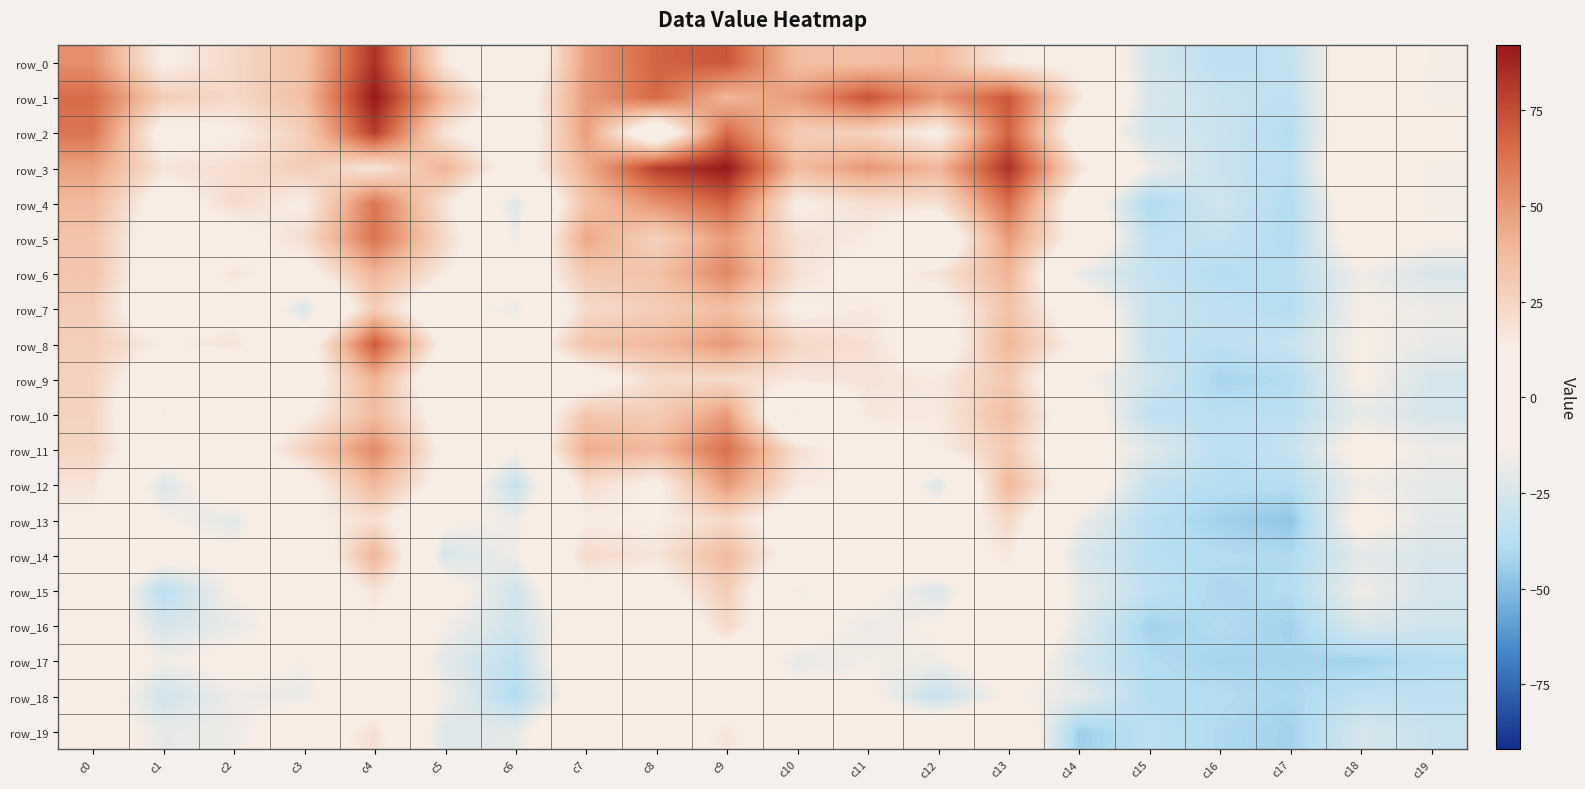

Between c19 and c14, which is larger?

c14